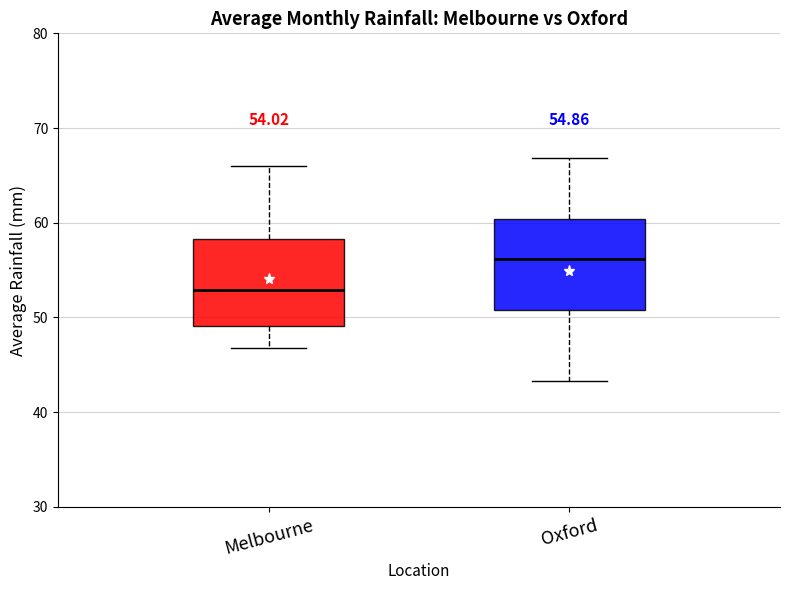

Which box's median line is the lowest?

Melbourne